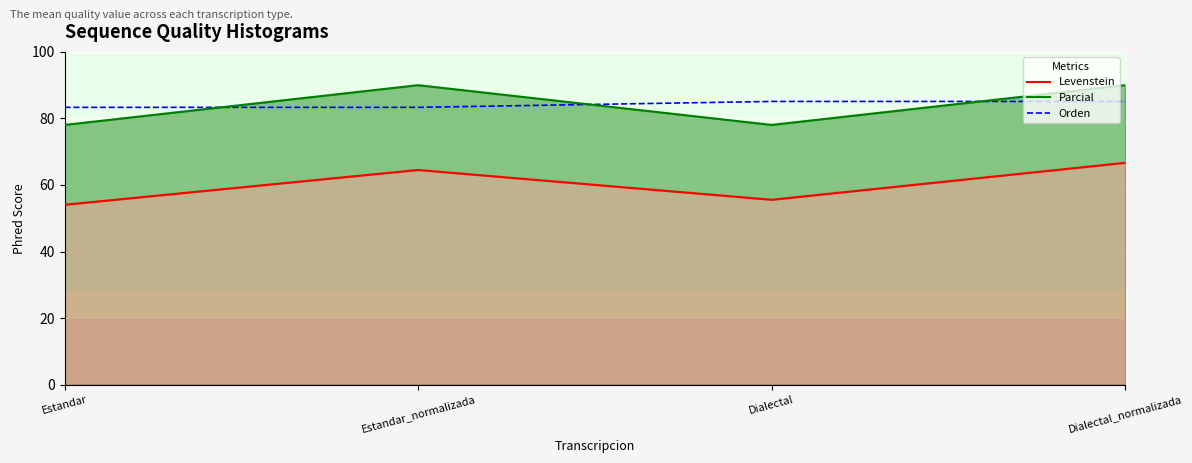

Rank the series by their maximum value, from lowest to highest.

Levenstein, Orden, Parcial